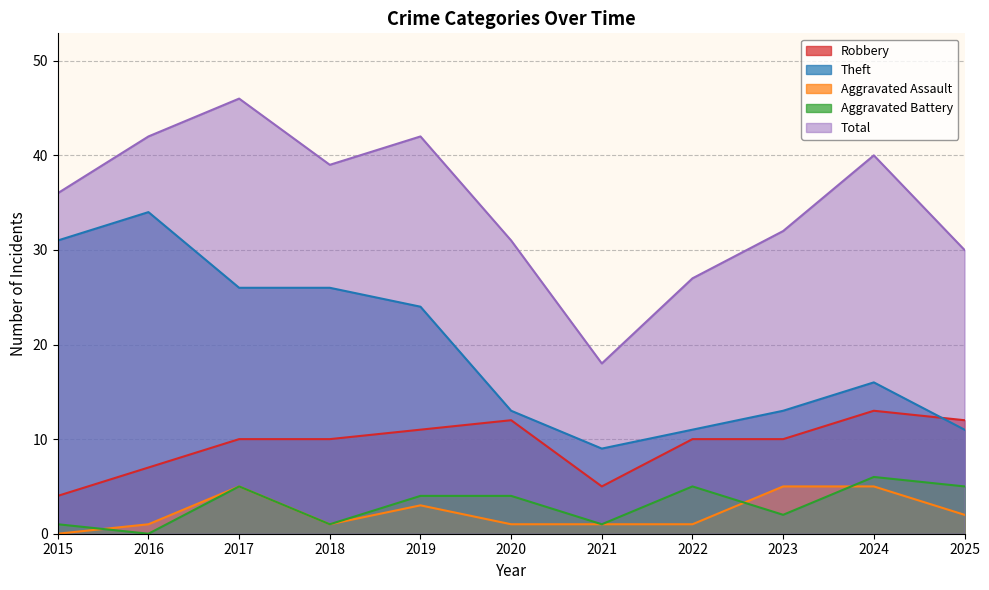

Which series has the largest total across all categories?

Total